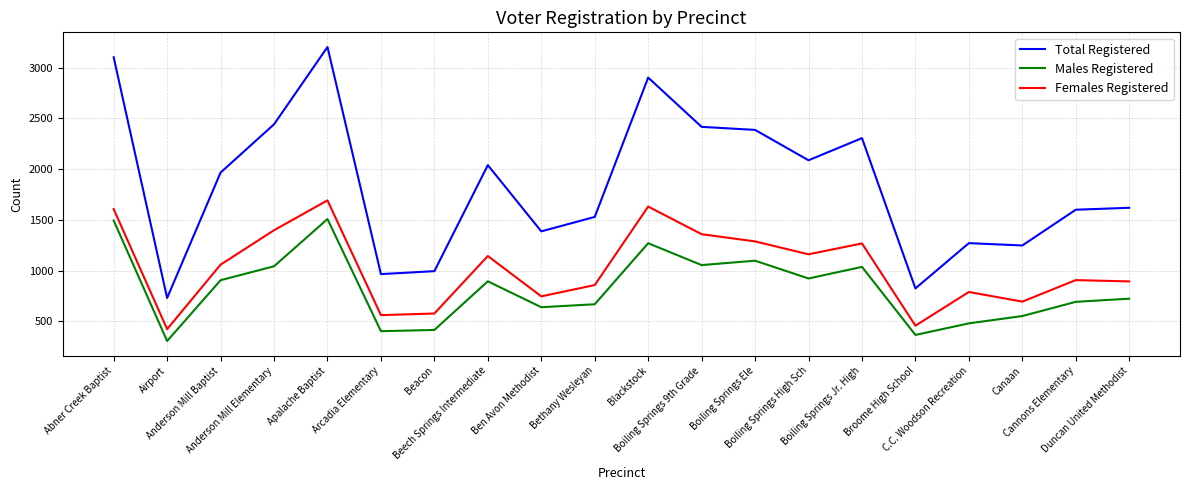

Rank the series by their average value, from lowest to highest.

Males Registered, Females Registered, Total Registered